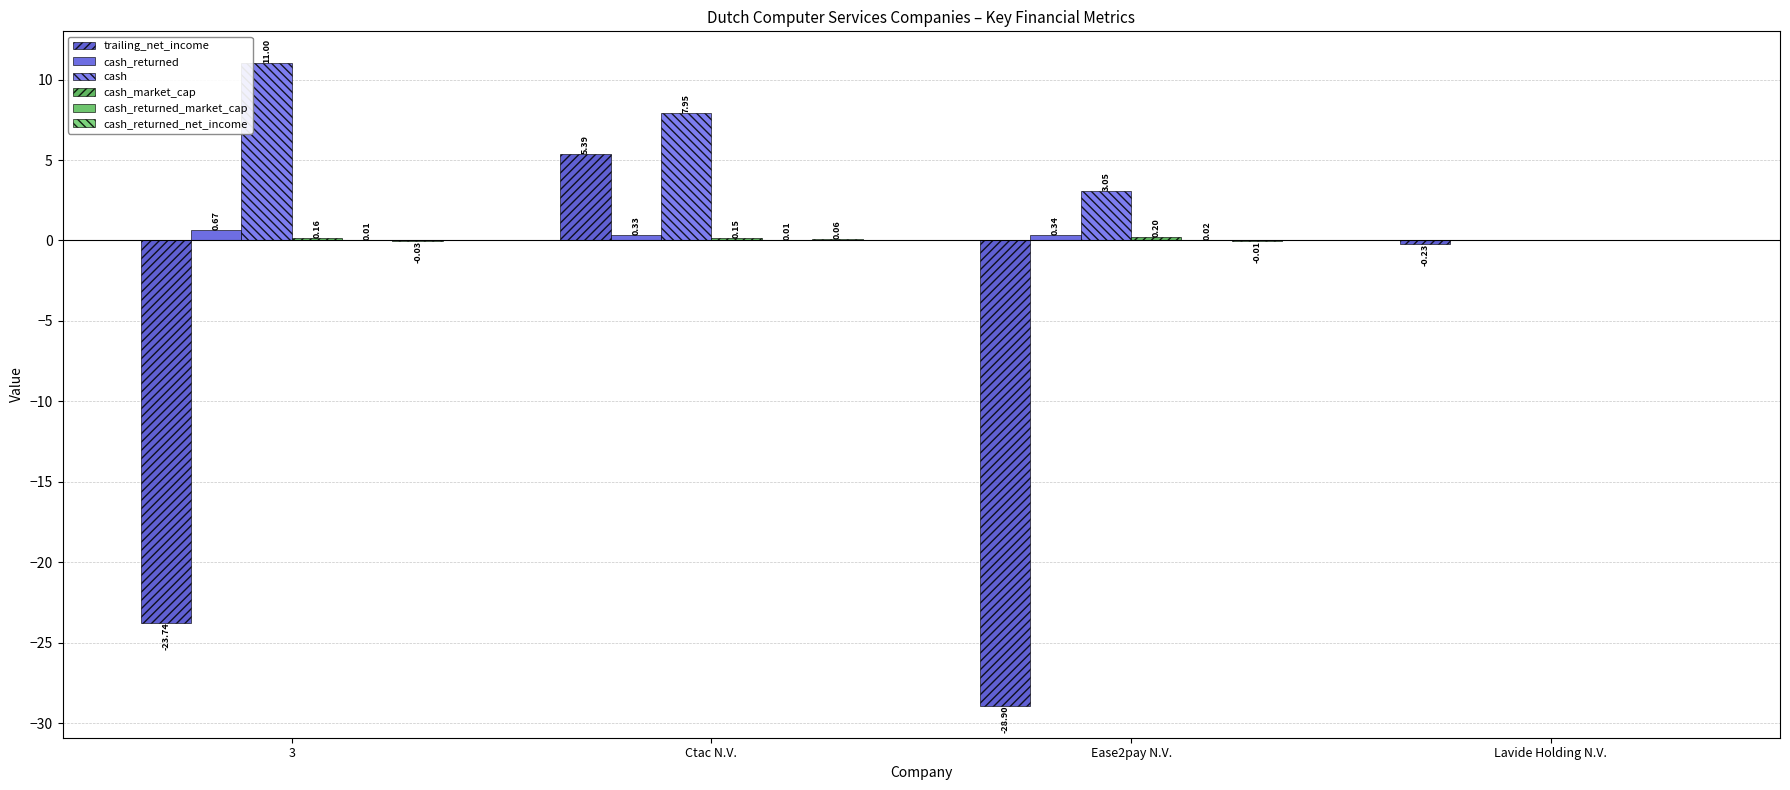

Is it true that cash_returned_market_cap equals 0.0 at Lavide Holding N.V.?

True